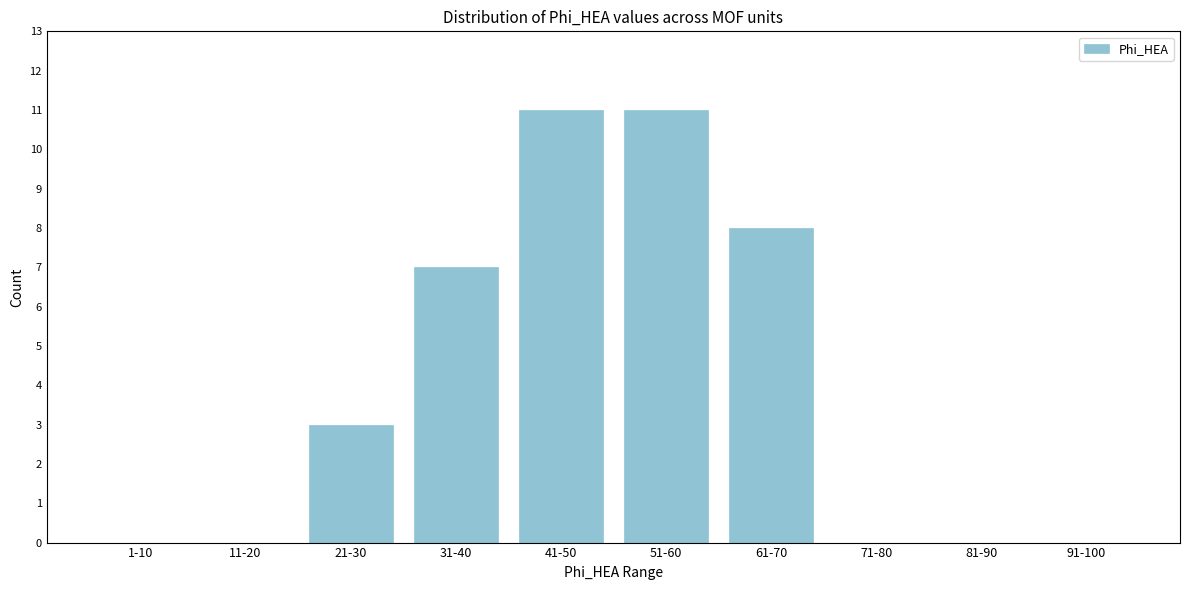

Reading left to right, extract all data points from this chart.

1-10=0	11-20=0	21-30=3	31-40=7	41-50=11	51-60=11	61-70=8	71-80=0	81-90=0	91-100=0